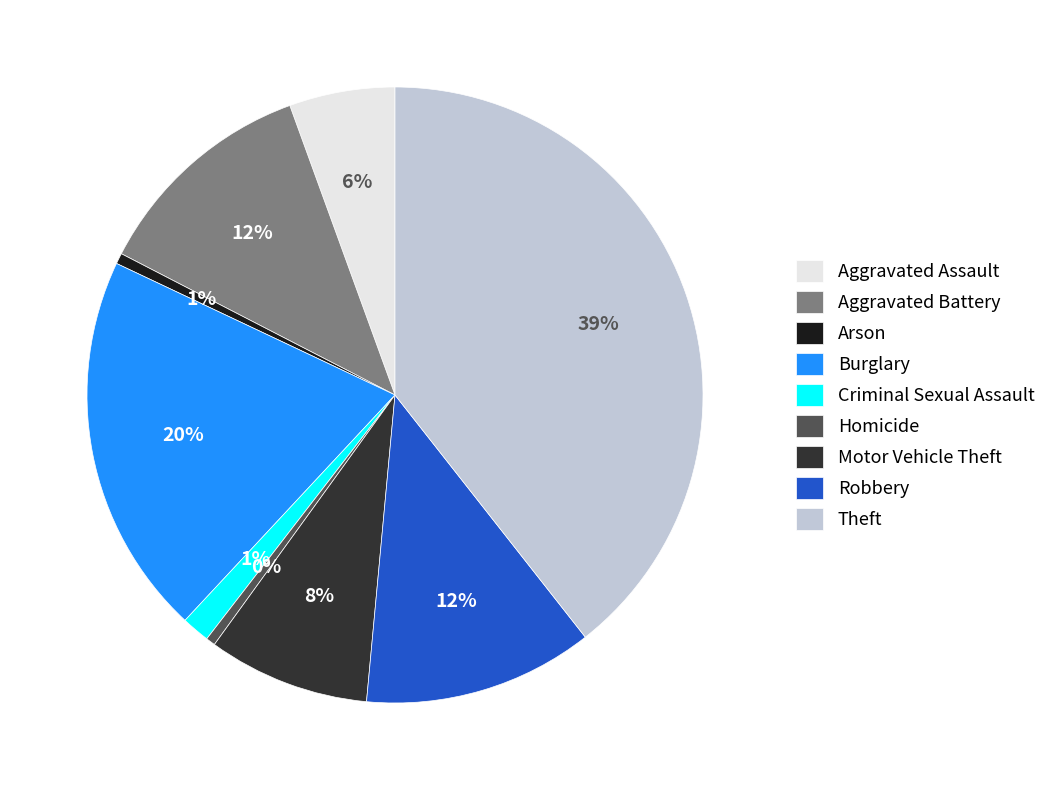

Is there any slice that represents more than half of the pie?

No